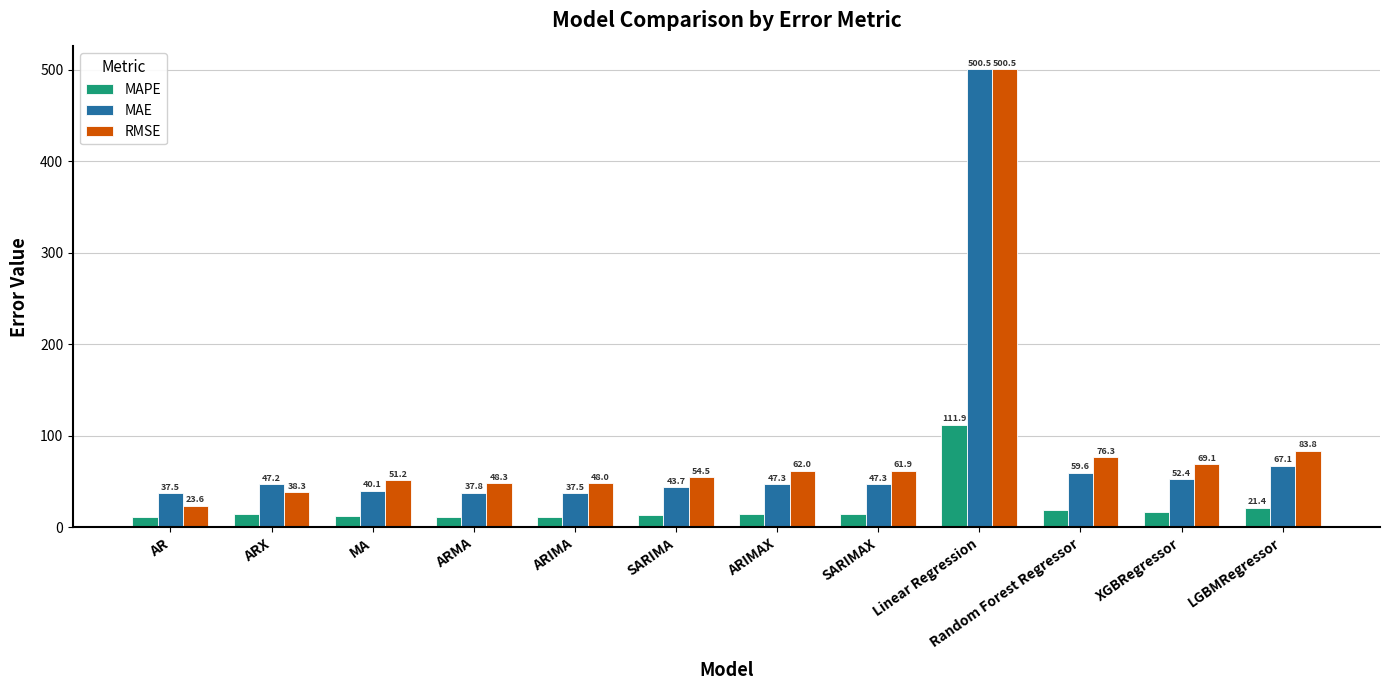

Does the chart contain any negative values?

No